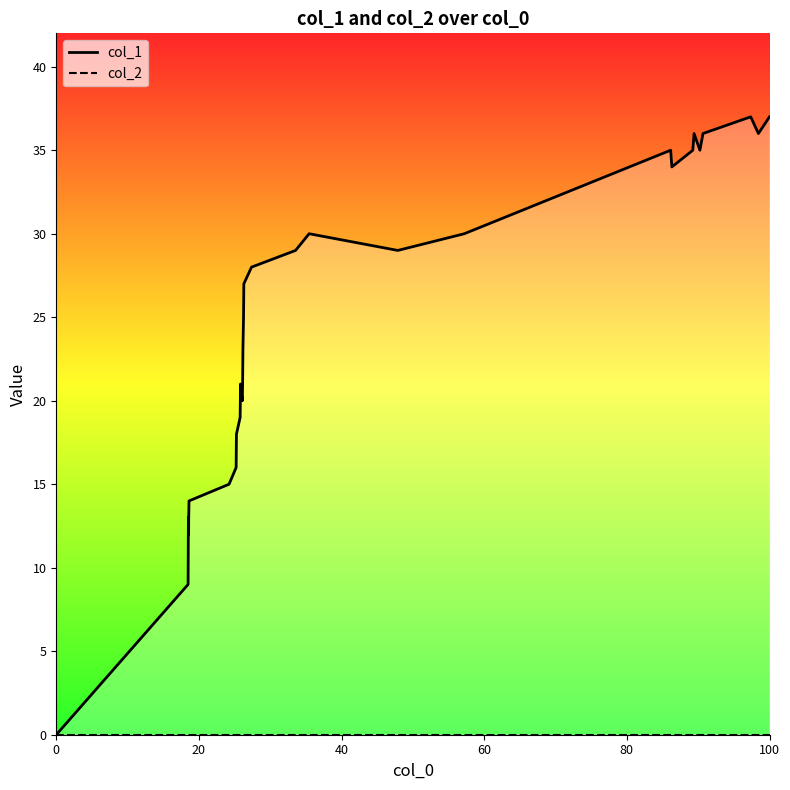

How many series are shown in this chart?

2